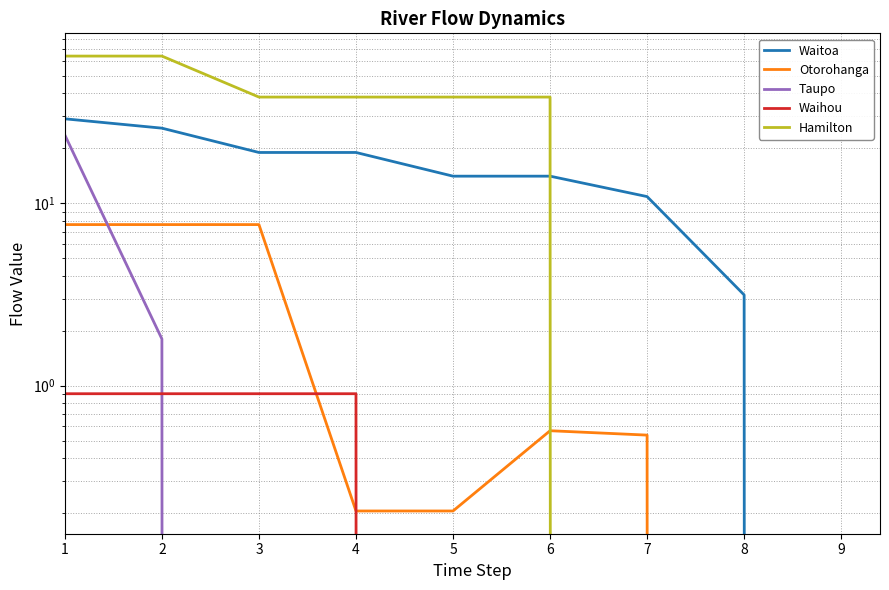

How many data points does each series have?

9